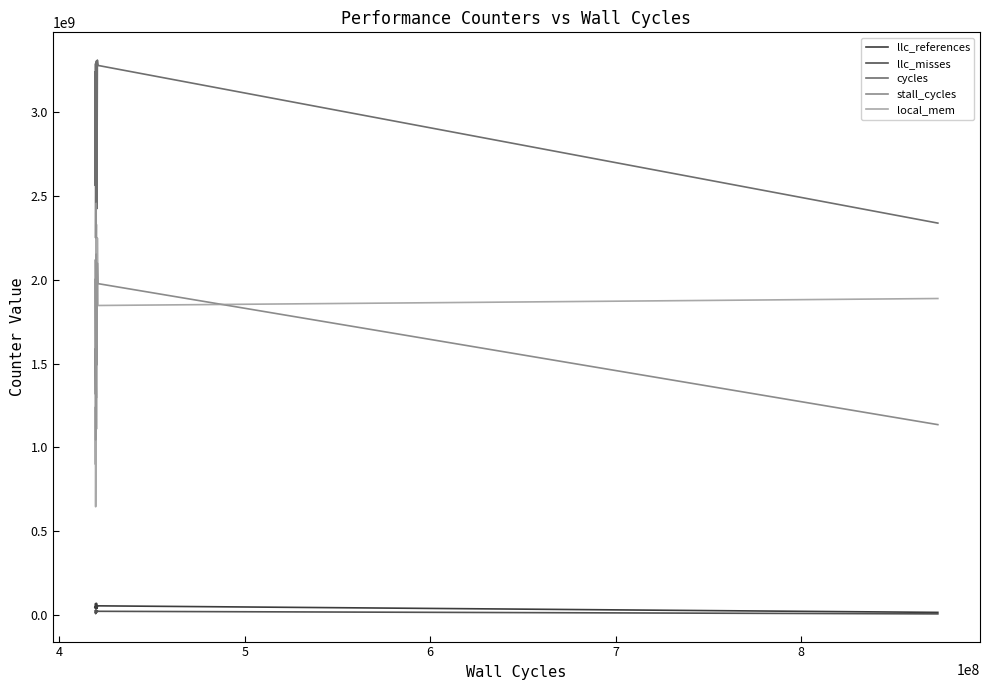

Which series has the largest range (max minus min)?

local_mem